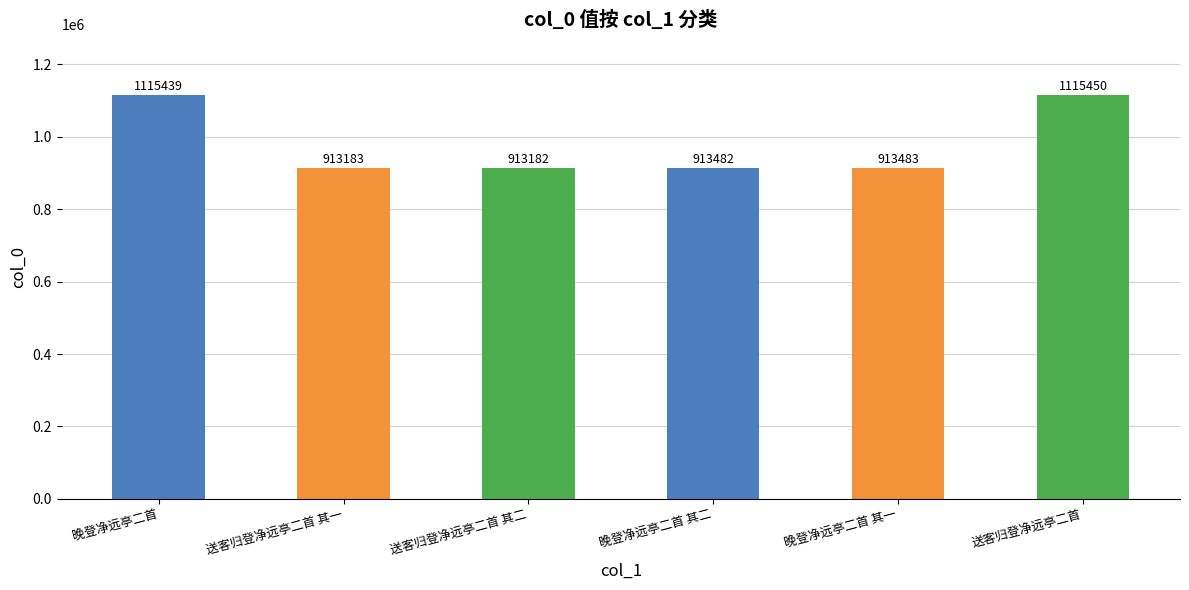

What position from the left is 送客归登净远亭二首 其一?

2